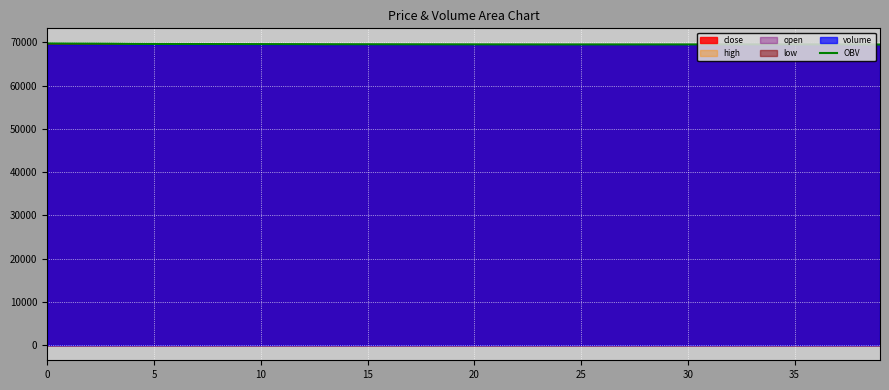

What is the ratio of the value at 27 to the value at 30?

1.0